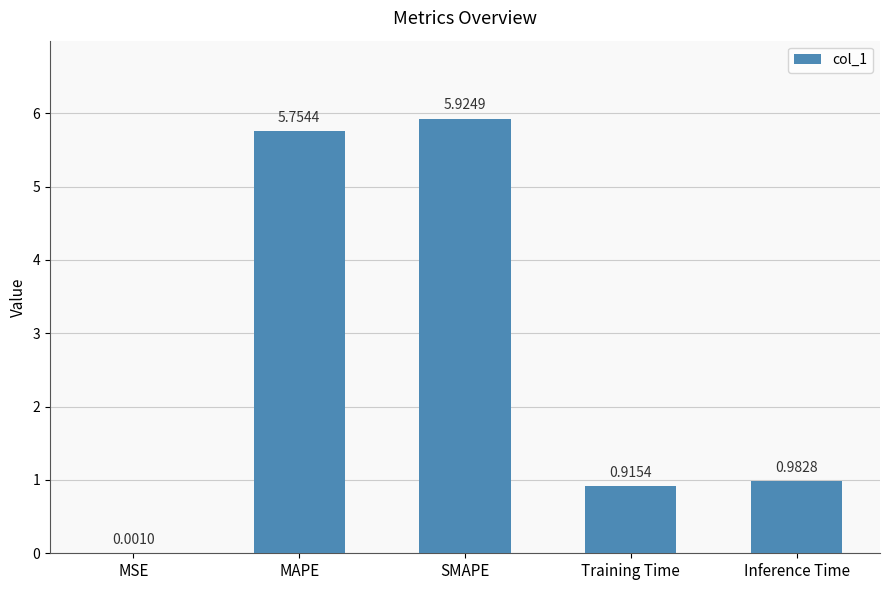

At which category does the chart reach its peak across all series?

SMAPE